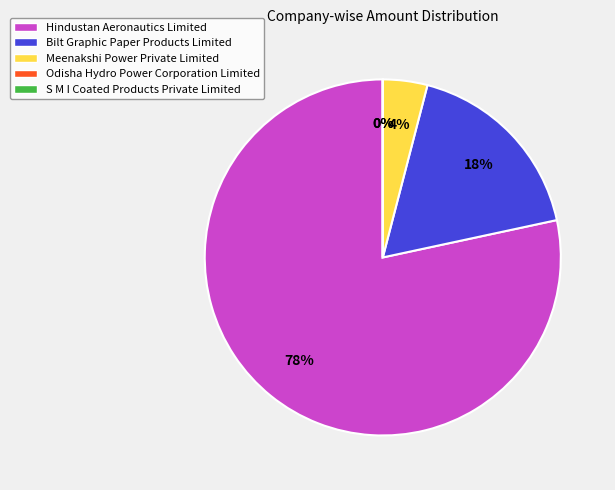

To the nearest percent, what is the average slice percentage?

20%